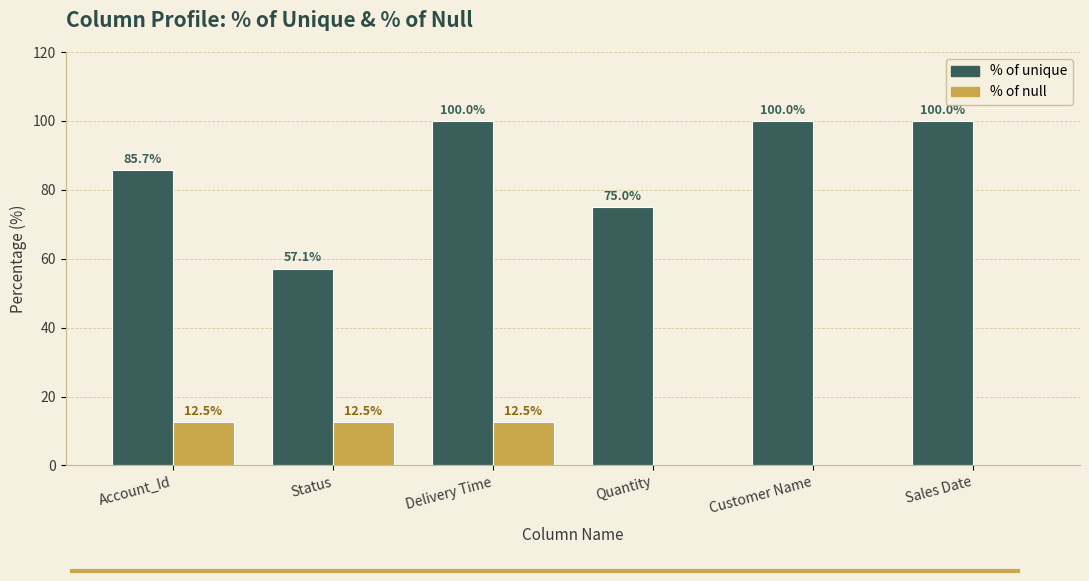

Which series changed the most between Delivery Time and Customer Name?

% of null